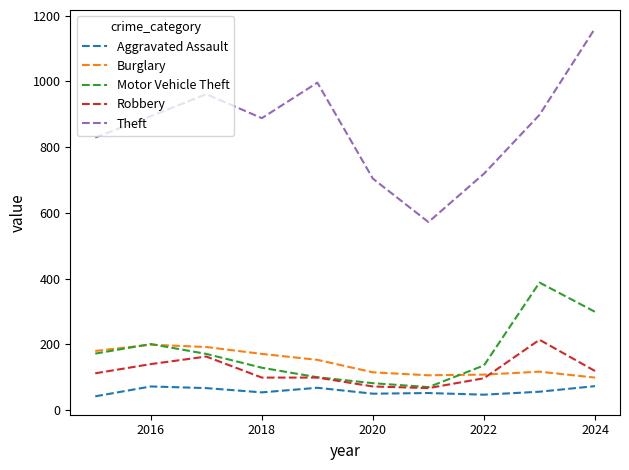

Which series has the largest total across all categories?

Theft